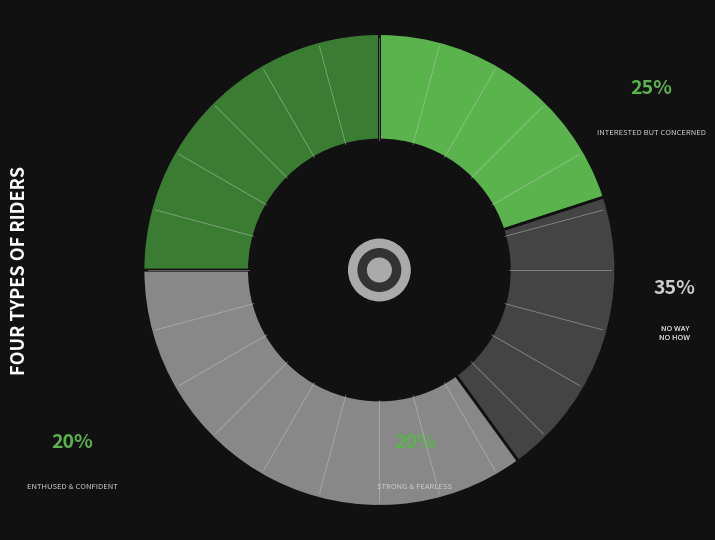

Count the number of slices in the pie.

4